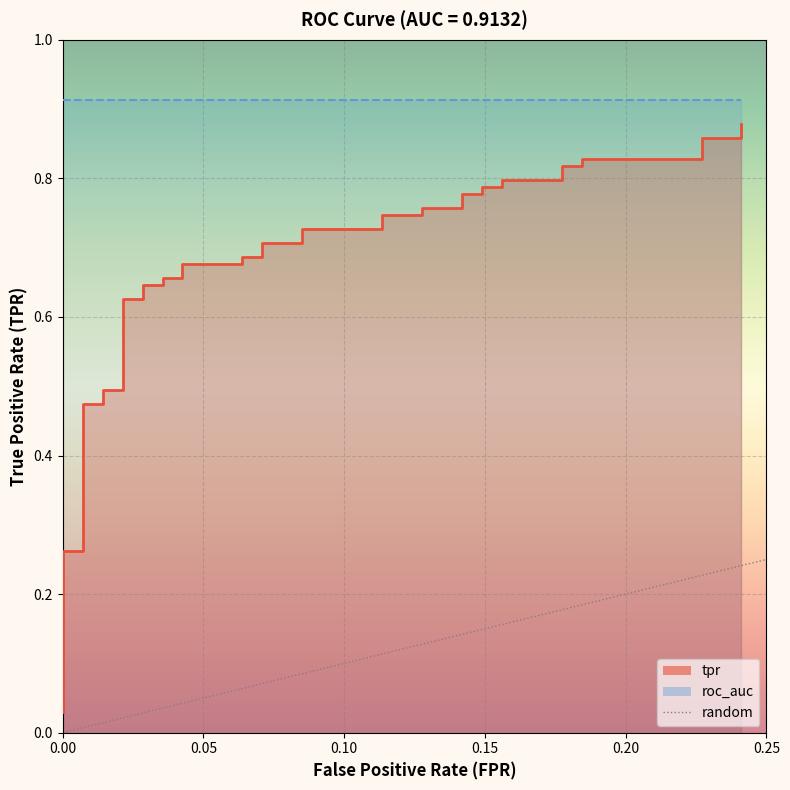

How many data points does each series have?

40